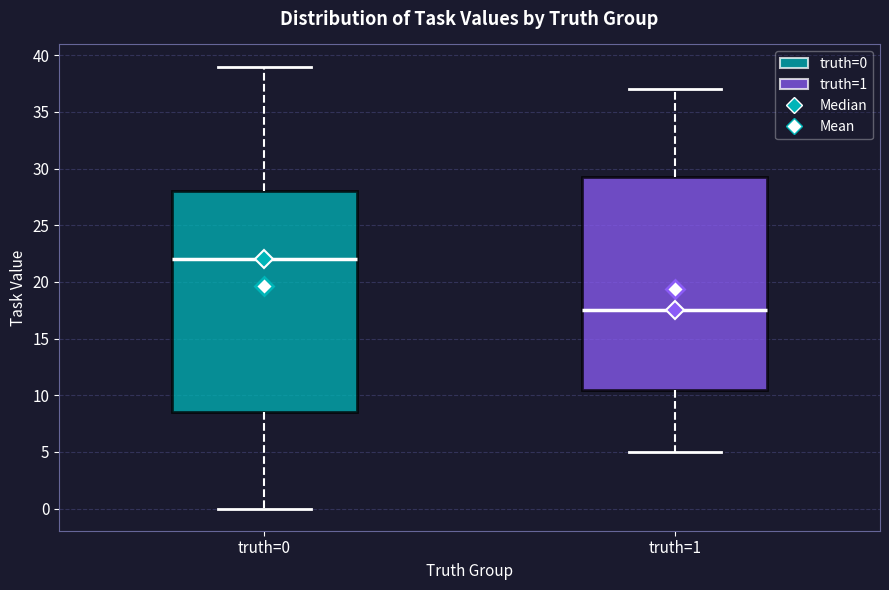

Reading left to right, read every box against the y-axis: the position of its median line, the range the box covers, and the ends of its whiskers. The values are not printed on the chart, so give them approximately, as read against the axis.

truth=0: median 22.0, box 8.5 to 28.0, whiskers 0.0 to 39.0
truth=1: median 17.5, box 10.5 to 29.5, whiskers 5.0 to 37.0